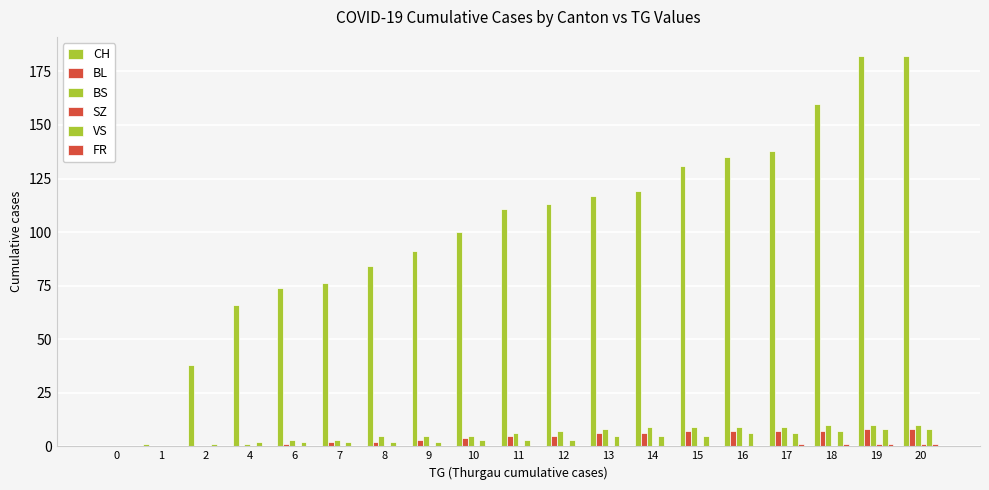

What is the difference between the second highest and minimum values in the VS series?

8